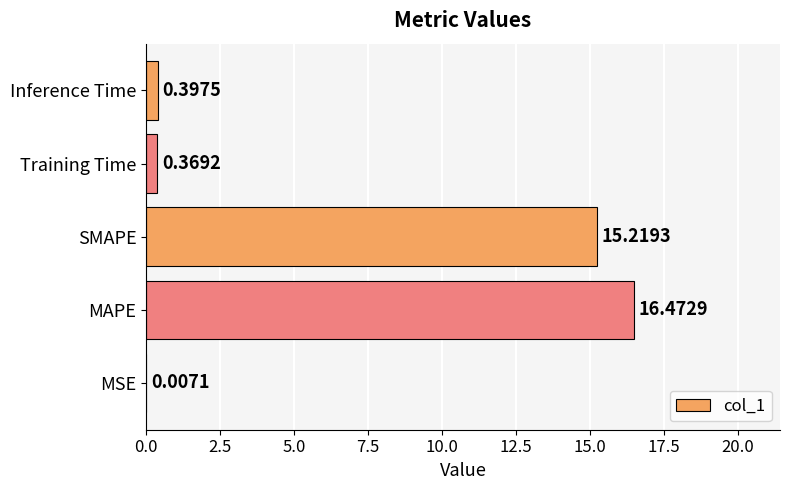

Approximately how many times larger is the value at SMAPE compared to MAPE?

0.9